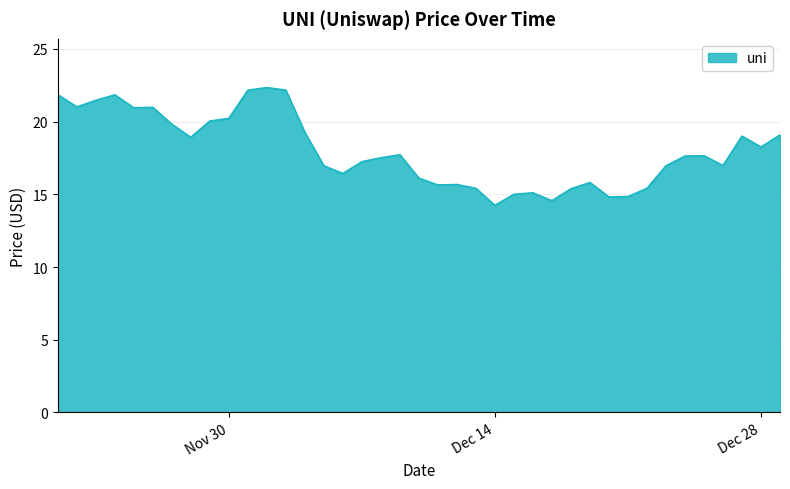

Where is the first local minimum?

11/22/2021